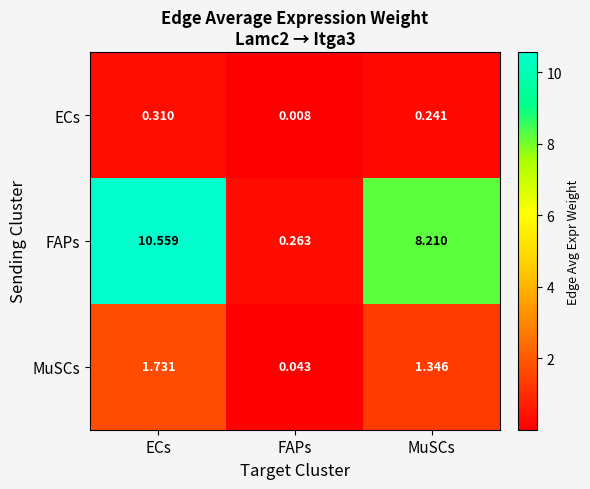

Which label corresponds to the largest value in the chart?

ECs